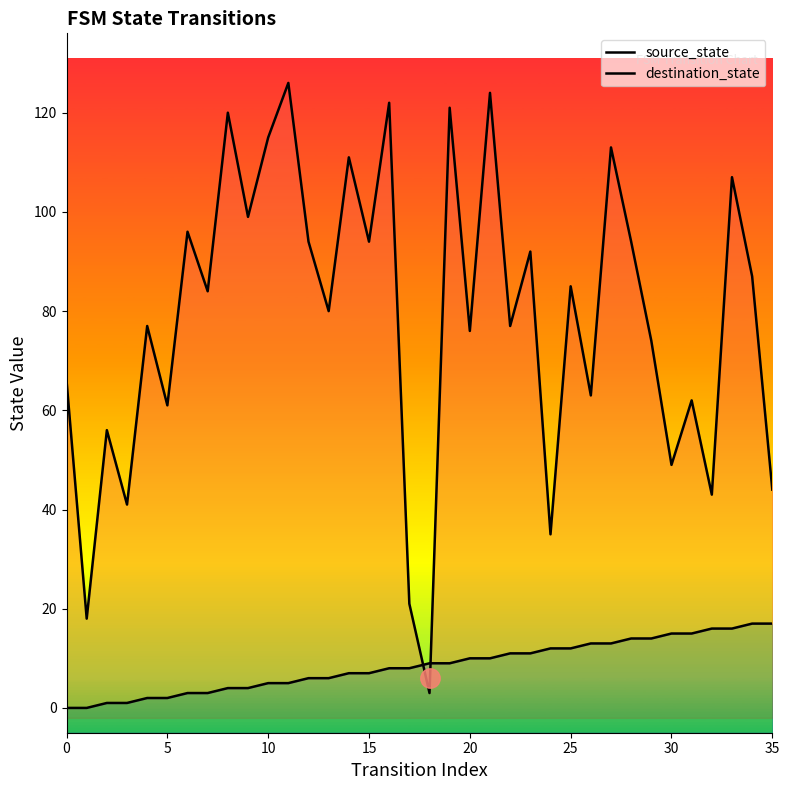

How many data points in destination_state are above 84?

17